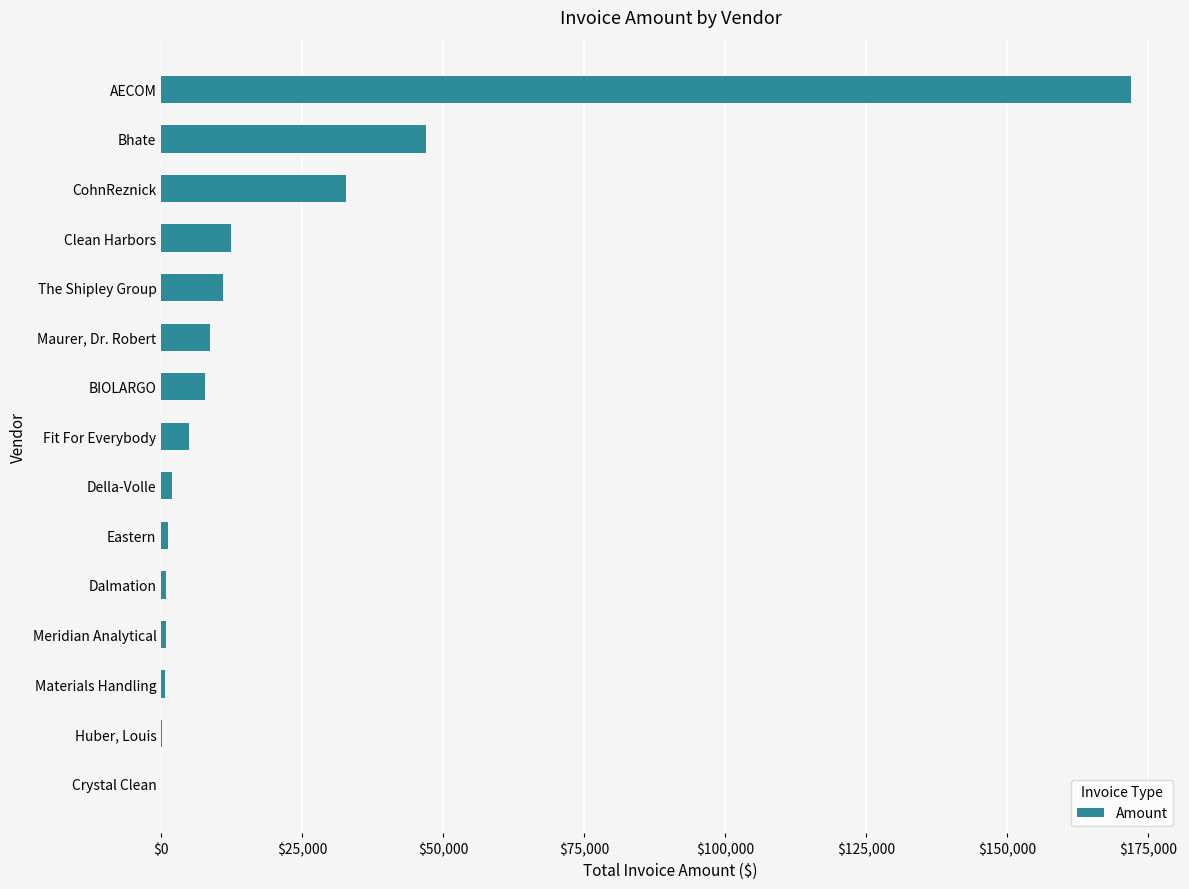

True or false: the data shows 32800.2 at CohnReznick.

True